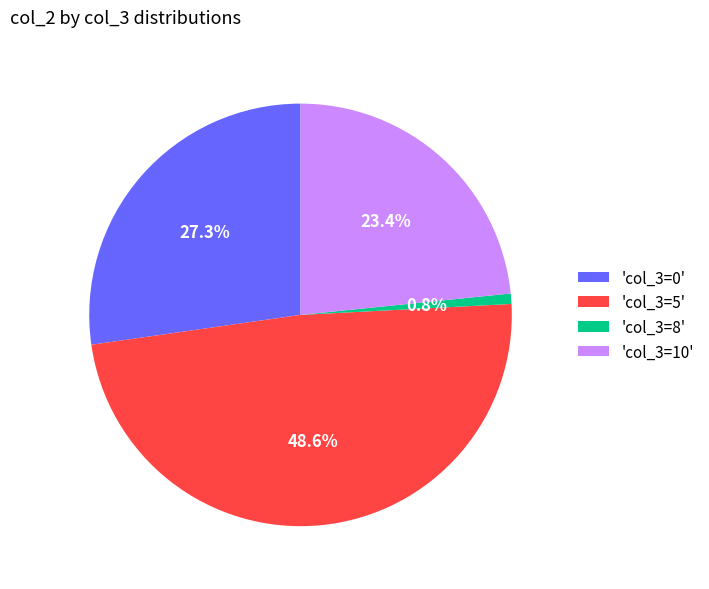

Which category has the biggest portion of the pie?

'col_3=5'